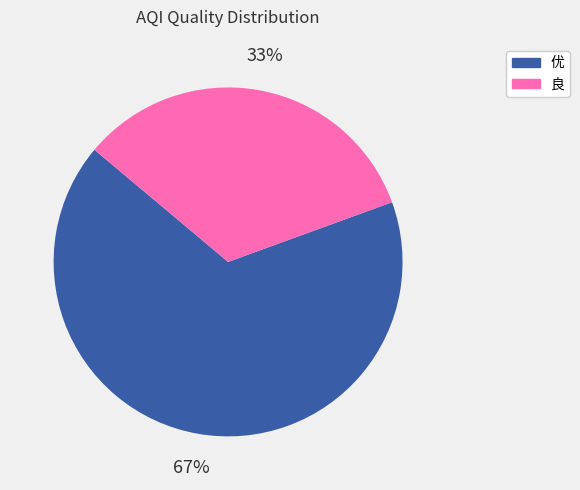

Combined, do 良 and 优 account for over 50%?

Yes